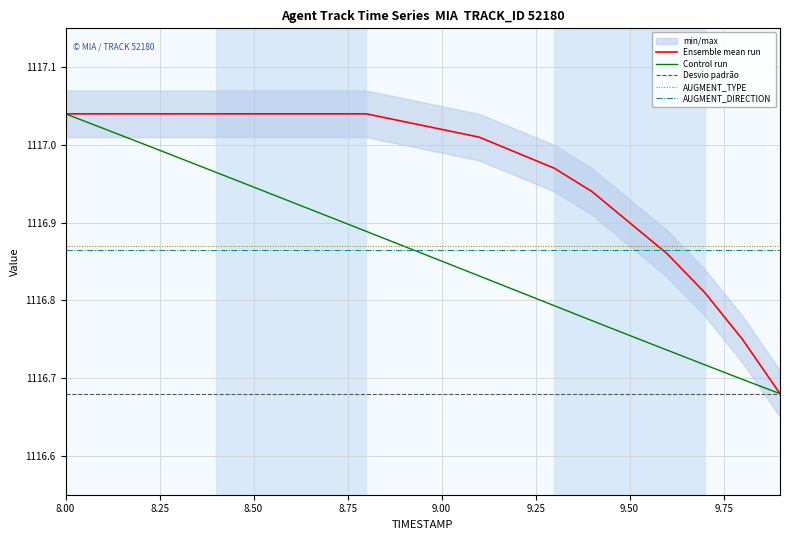

Is it true that AUGMENT_DIRECTION equals 1751.2 at 8.50?

False